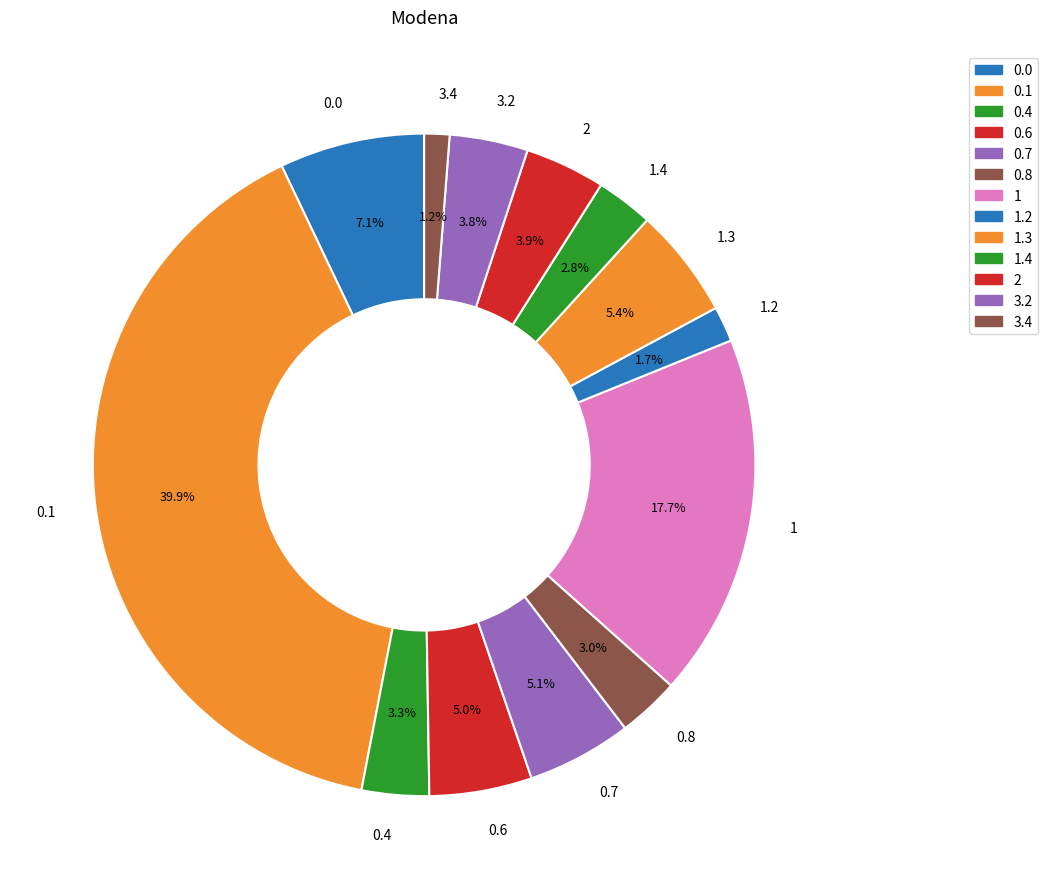

What is the ratio of the value at 1.3 to the value at 1?

0.3